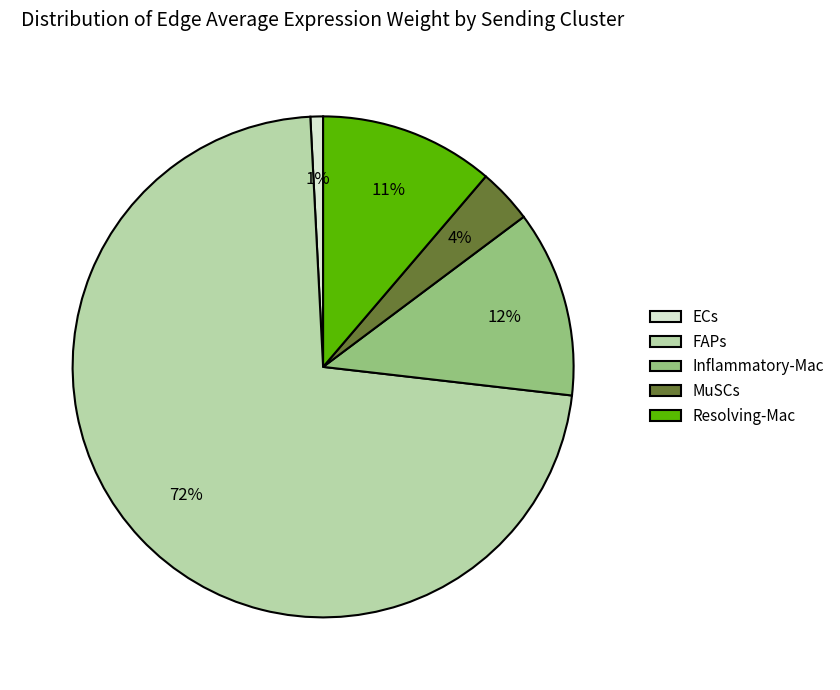

What is the largest slice in the pie chart?

FAPs